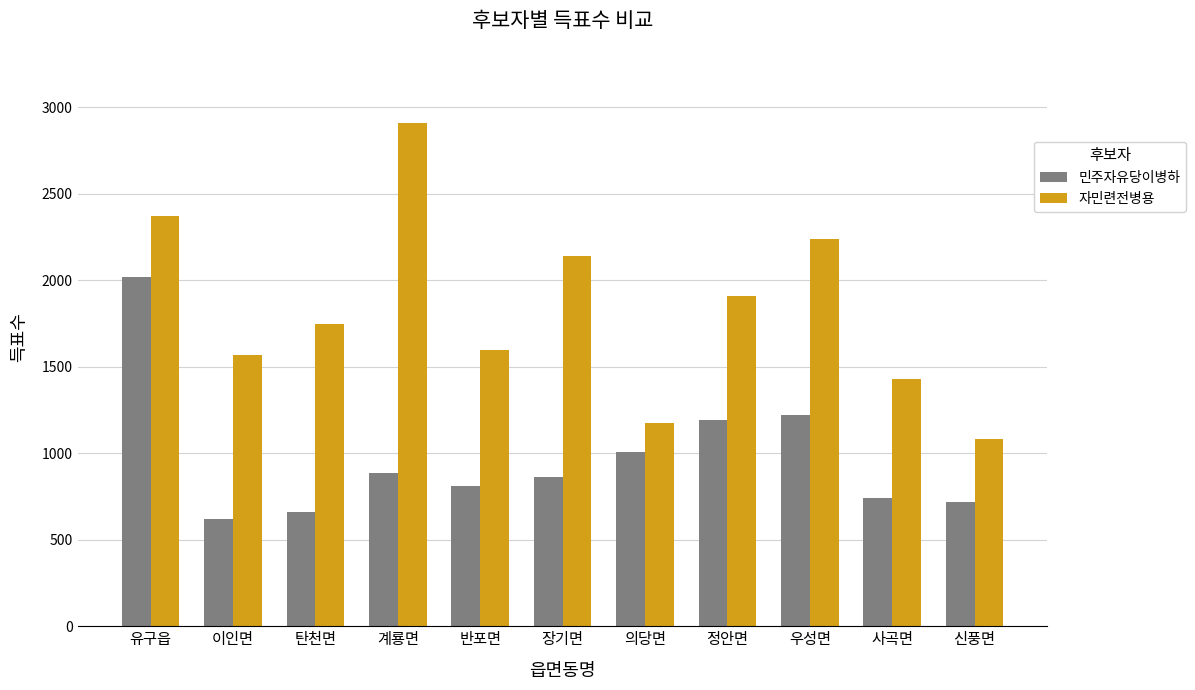

Which series changed the most between 반포면 and 정안면?

민주자유당이병하